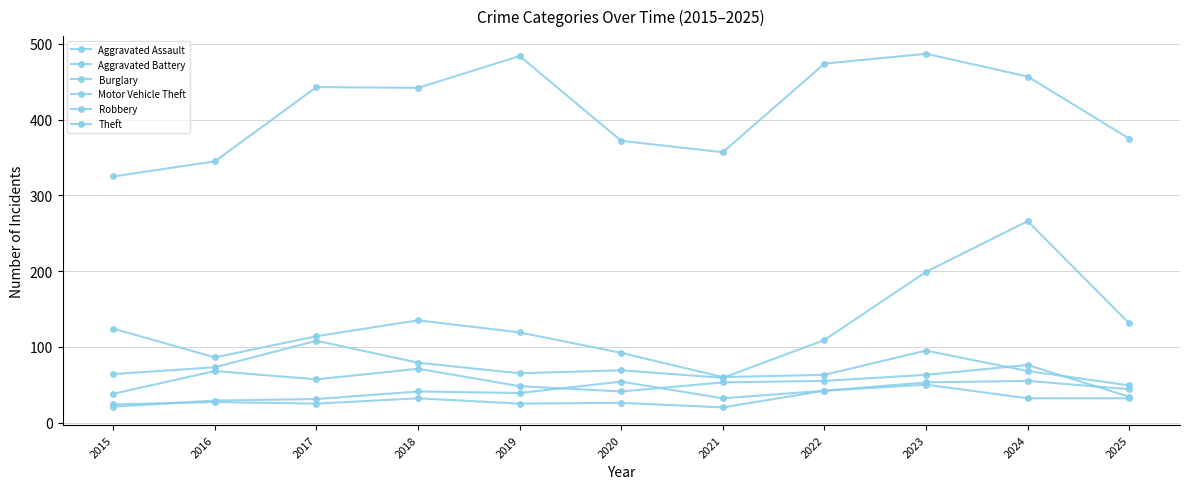

List the series in order of their peak value, highest first.

Theft, Motor Vehicle Theft, Burglary, Robbery, Aggravated Assault, Aggravated Battery